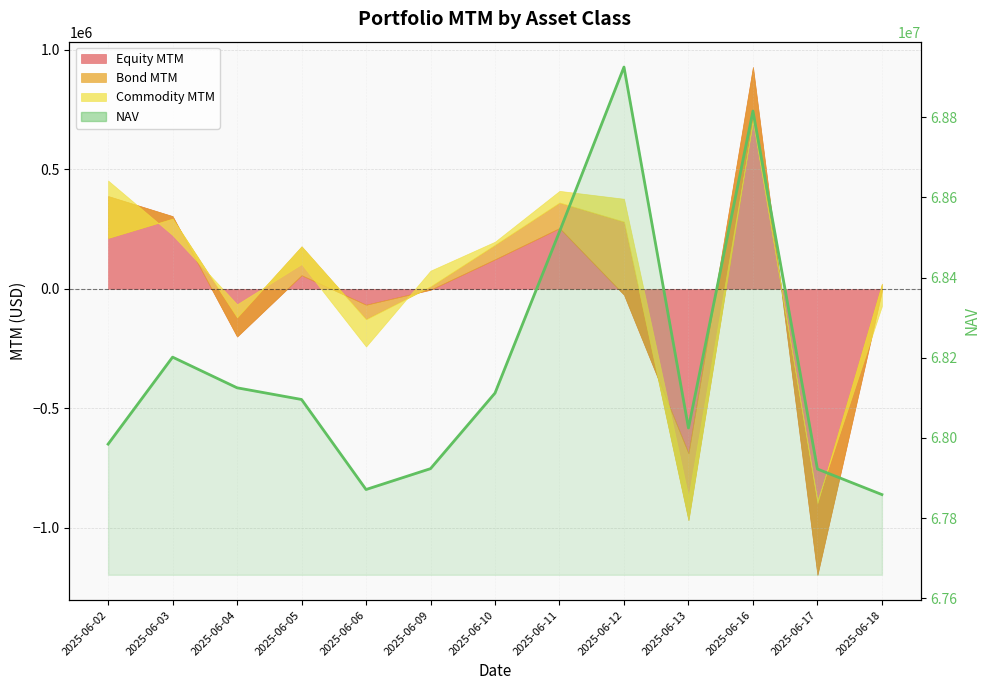

What is the change in value from 2025-06-02 to 2025-06-12?

+940198.0